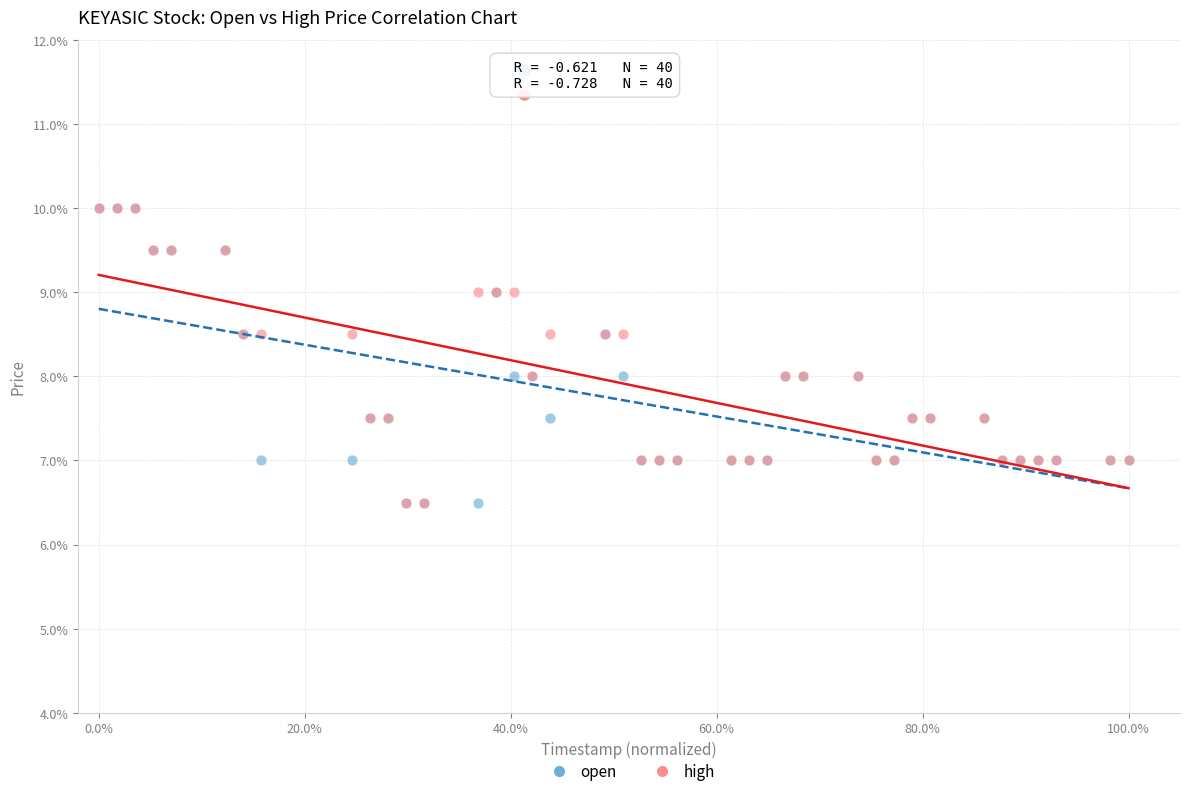

What are all the series names shown in the legend?

open, high